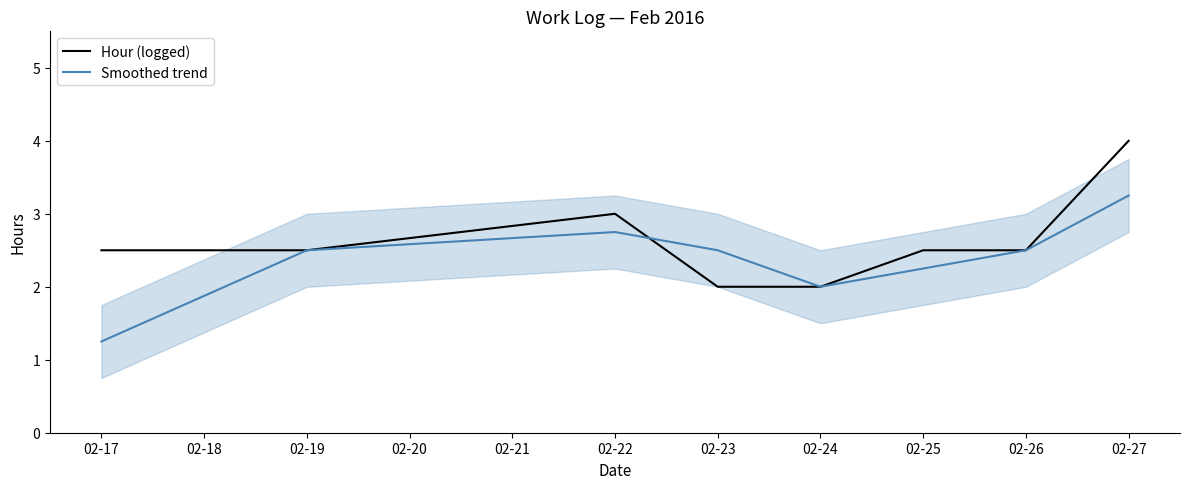

What is the difference between the maximum and minimum values in the Hour (logged) series?

2.0